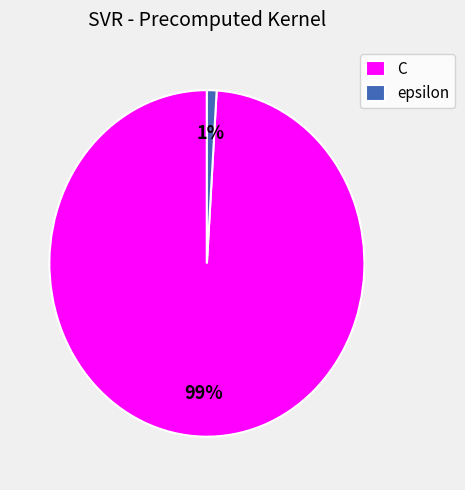

Which category has the smallest portion of the pie?

epsilon